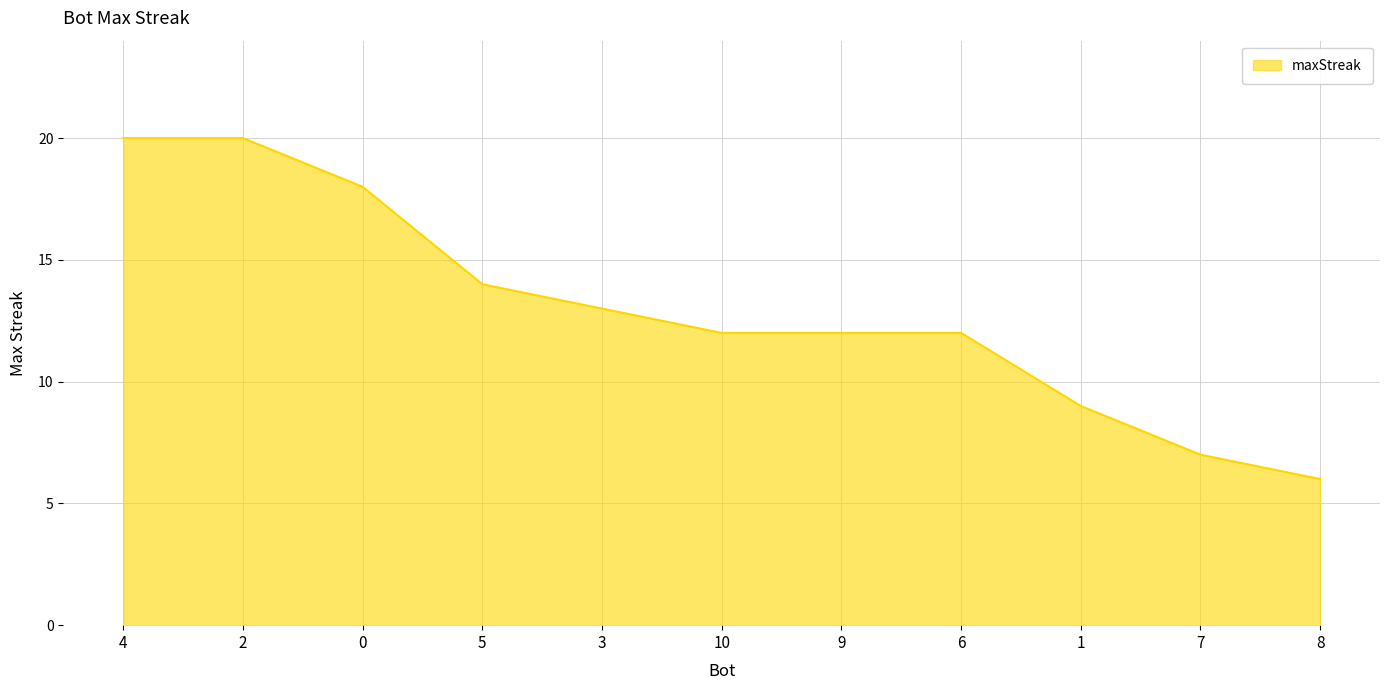

Where is the data nearest to the value 13?

3